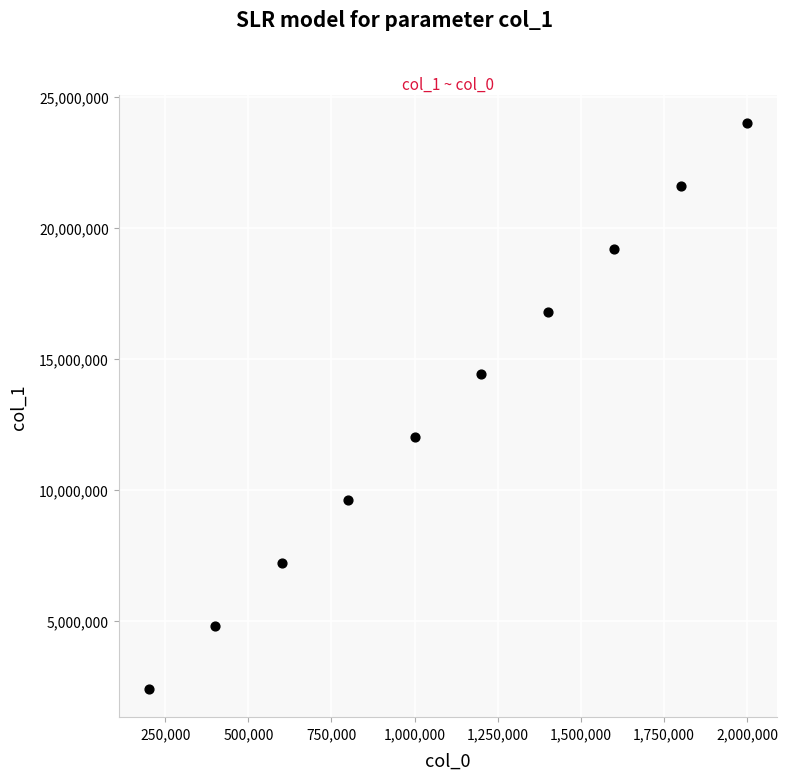

What is the range of X values (max minus min)?

1800000